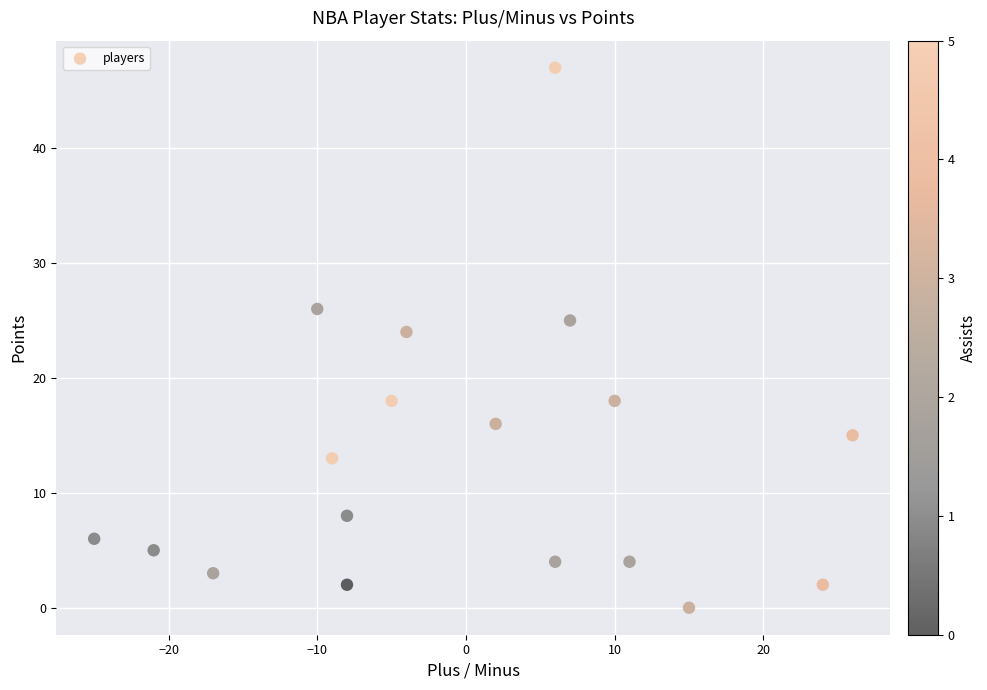

What is the range of Y values (max minus min)?

47